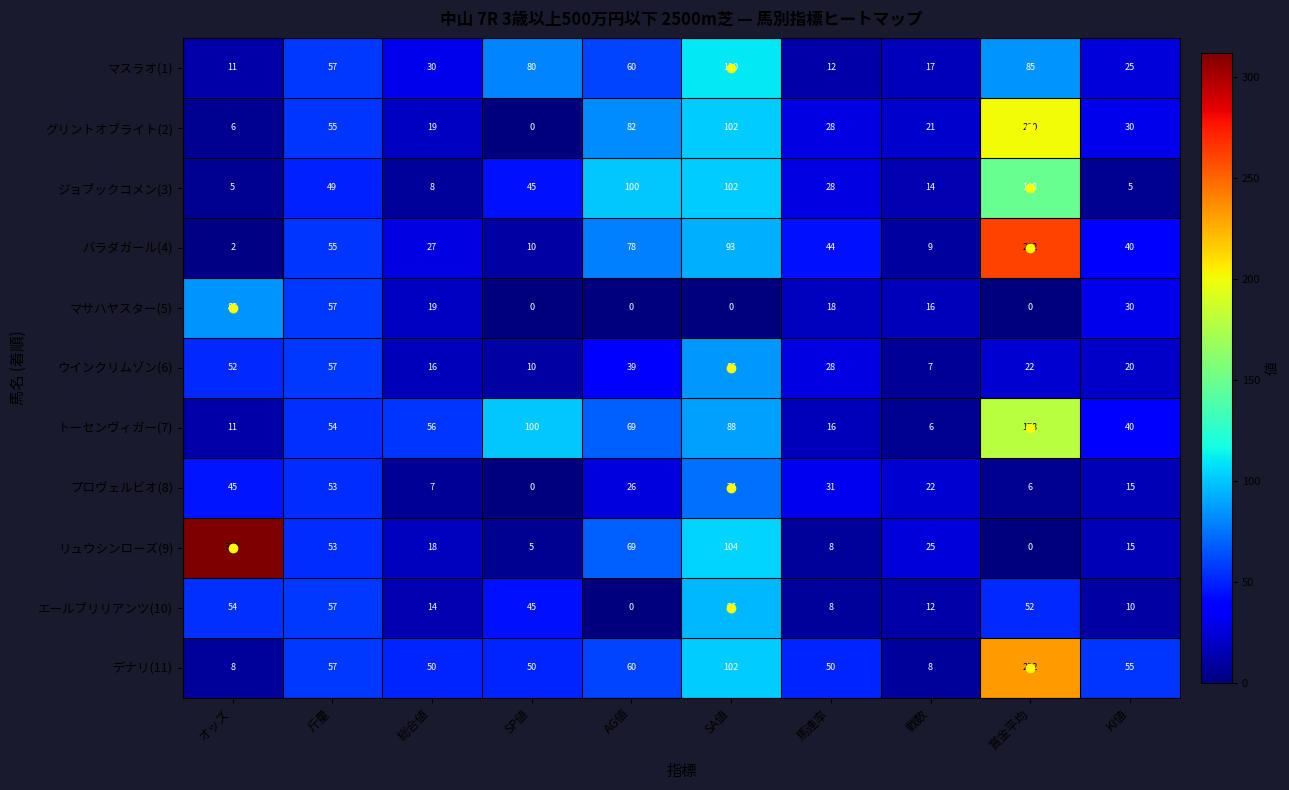

At 戦数, list the series in order from largest to smallest.

リュウシンローズ(9), プロヴェルビオ(8), グリントオブライト(2), マスラオ(1), マサハヤスター(5), ジョブックコメン(3), エールブリリアンツ(10), バラダガール(4), デナリ(11), ウインクリムゾン(6), トーセンヴィガー(7)